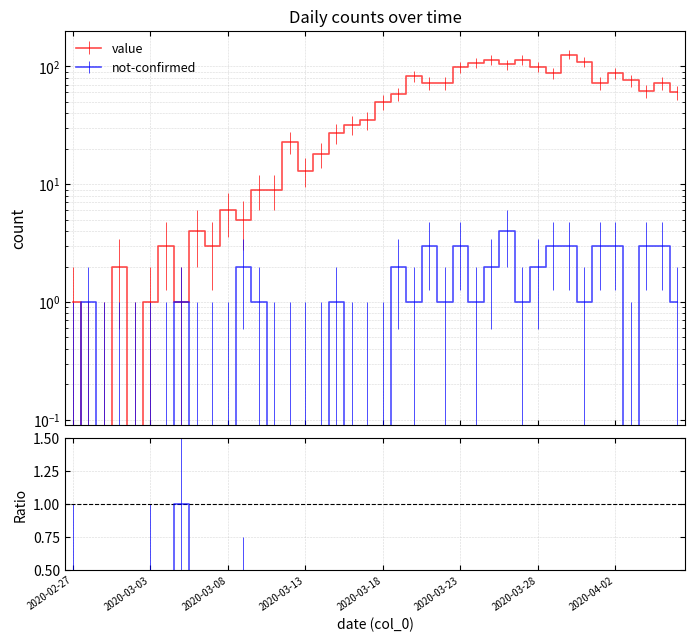

What is the label of the 33rd point from the right?

2020-03-05